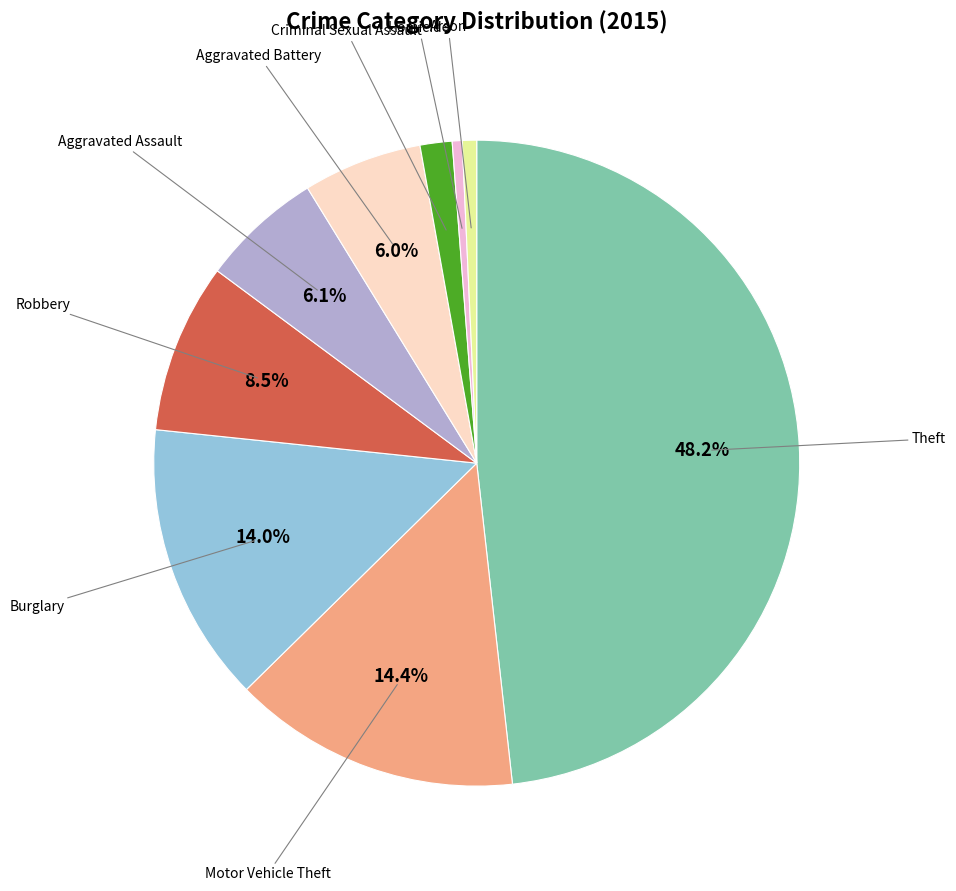

How many slices are in this pie chart?

9